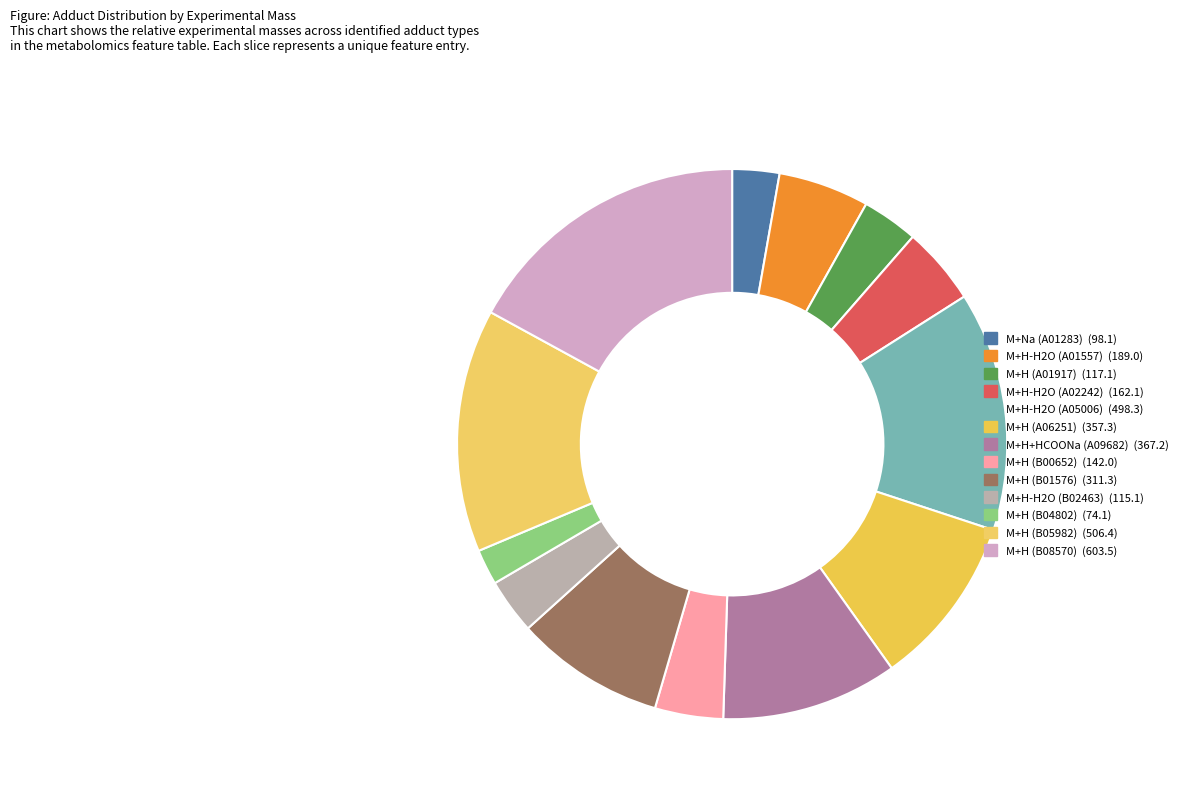

Count the number of slices in the pie.

13